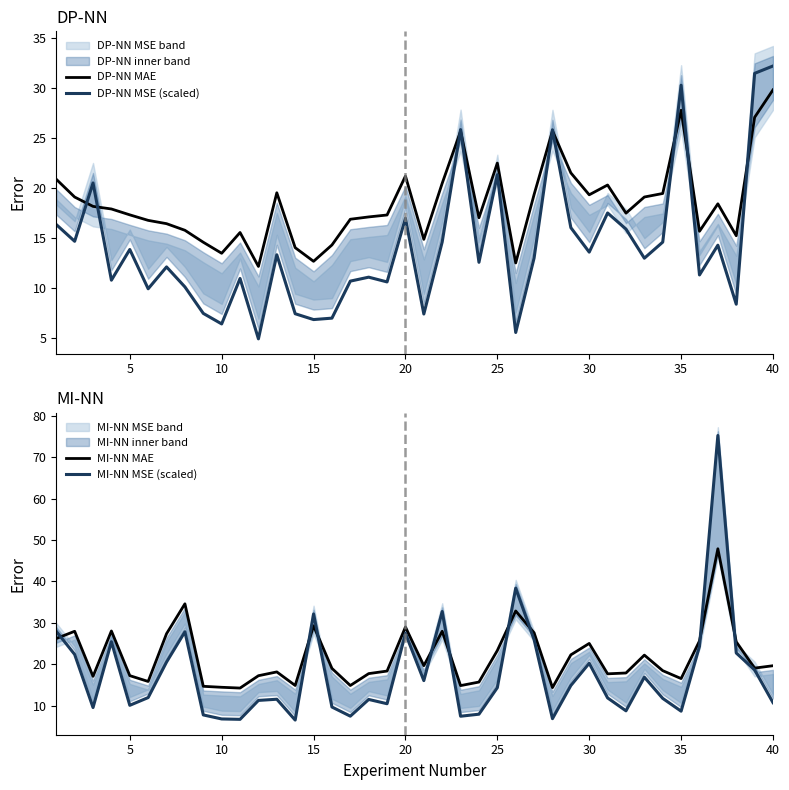

What is the highest value of the DP-NN MAE series?

29.8